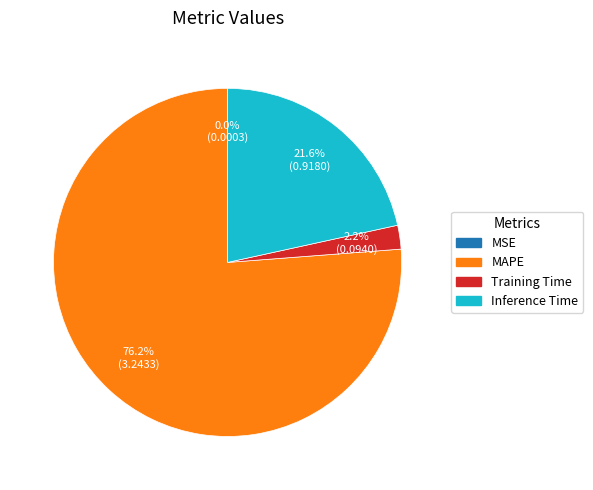

Is there a majority slice in this chart?

Yes